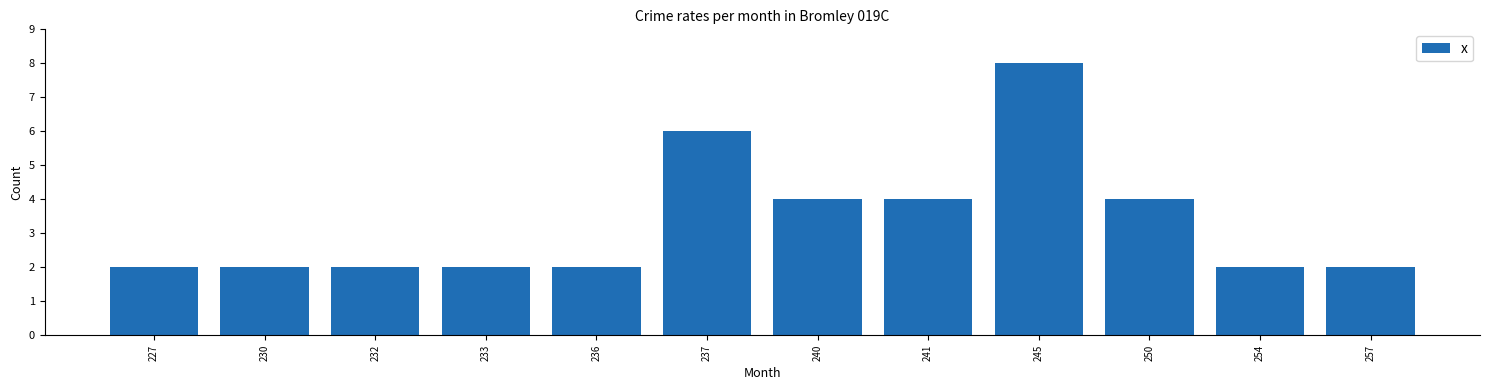

Reading right to left, what are all the values shown in this chart?

2	2	4	8	4	4	6	2	2	2	2	2